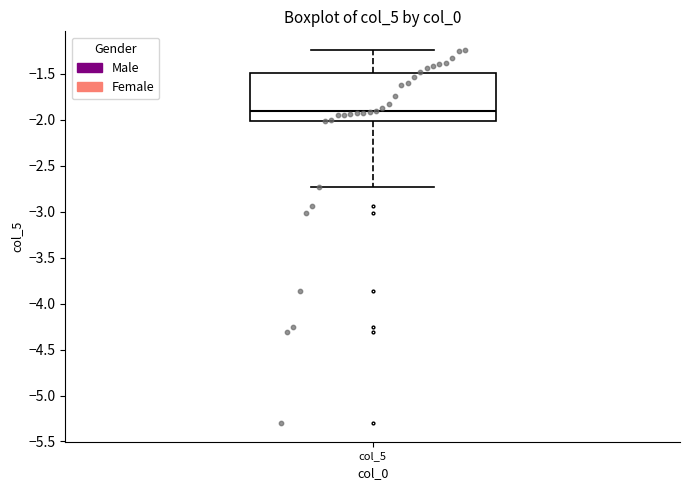

Where is the lower edge of the box for col_5 on the y-axis? The values are not printed on the chart, so give them approximately, as read against the axis.

-2.00